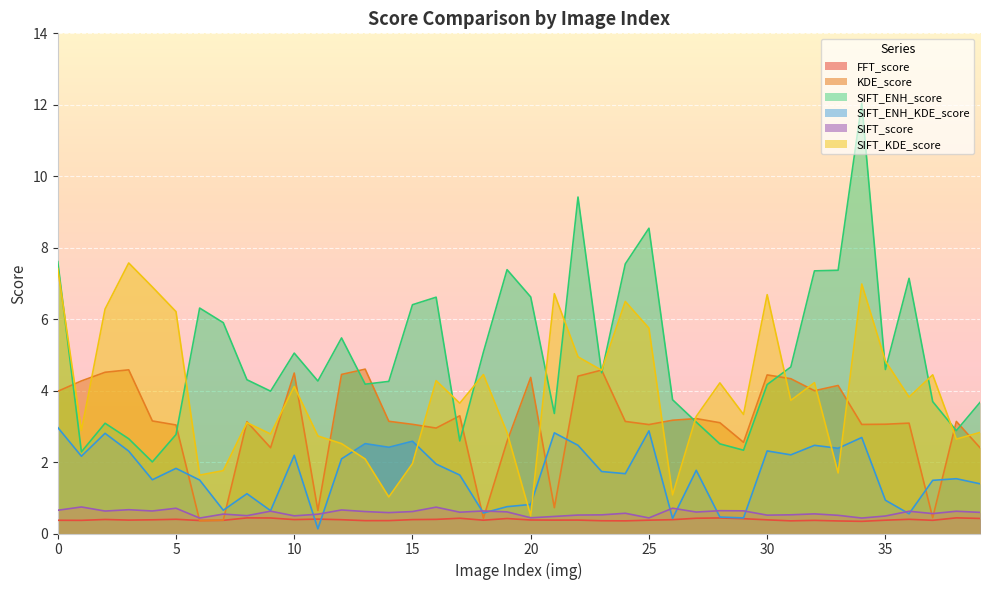

Which series ends up on top after the final intersection of SIFT_KDE_score and SIFT_ENH_score?

SIFT_ENH_score